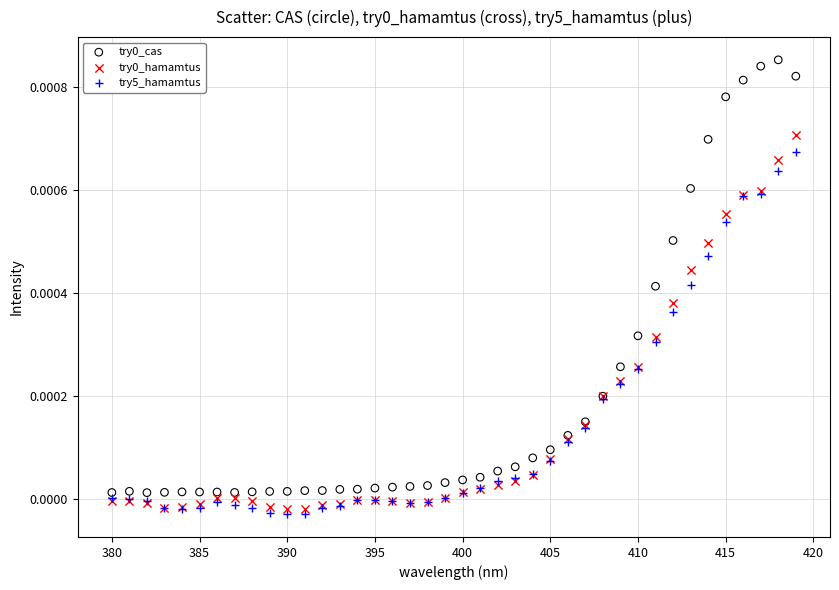

What is the X range (max minus min) for the scatter plot?

39.0